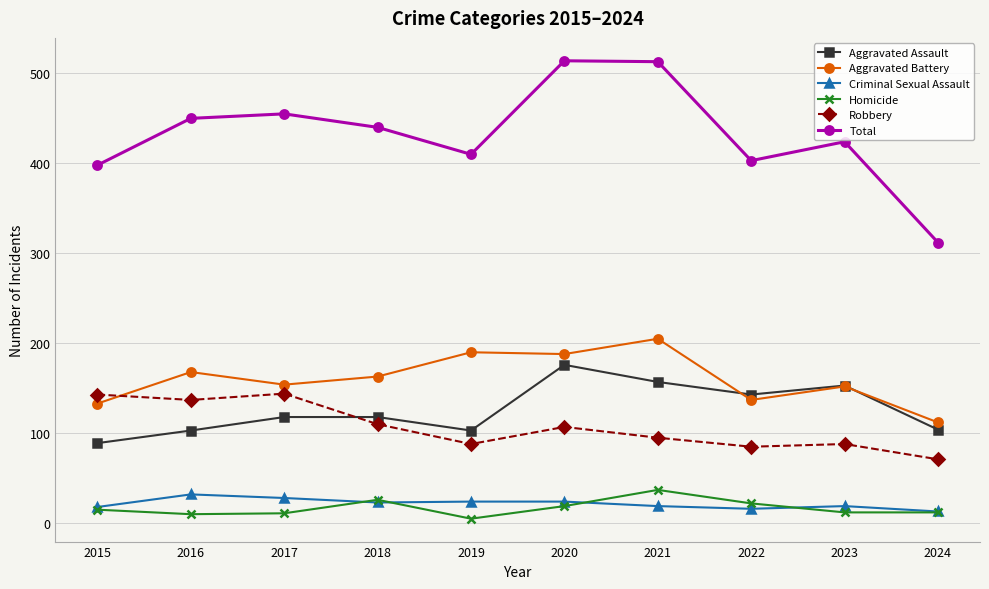

What is the total value across all series at 2016?

900